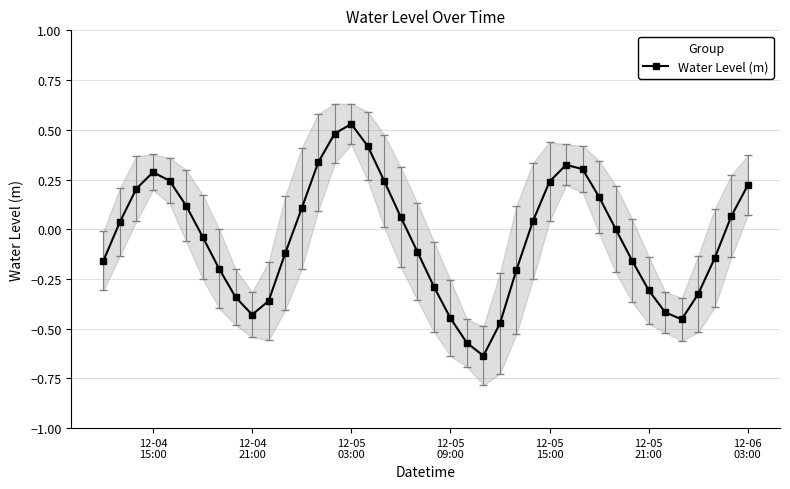

True or false: Water Level (m) has more than 2 points higher than both neighbors.

True